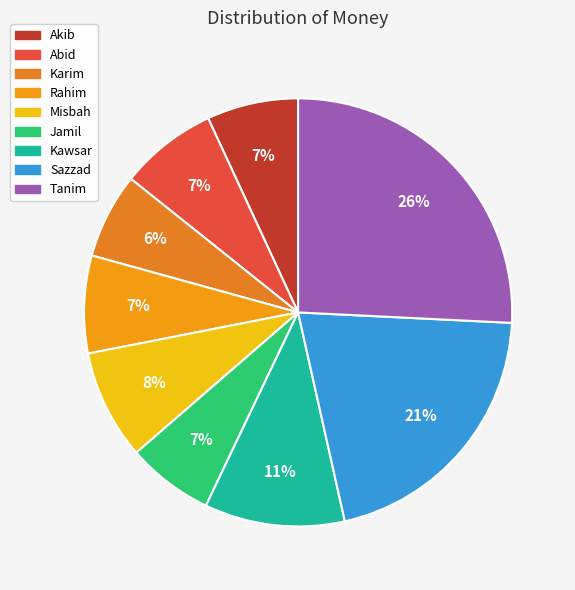

Is there any slice that represents more than half of the pie?

No